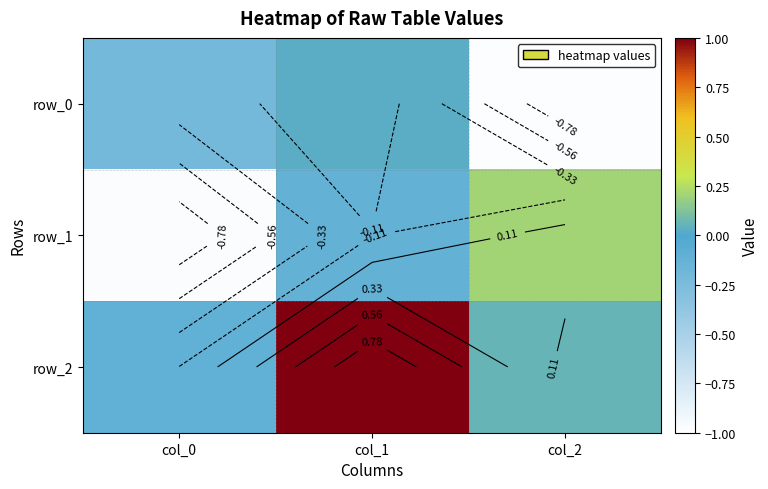

At how many categories does at least one series exceed 0?

2